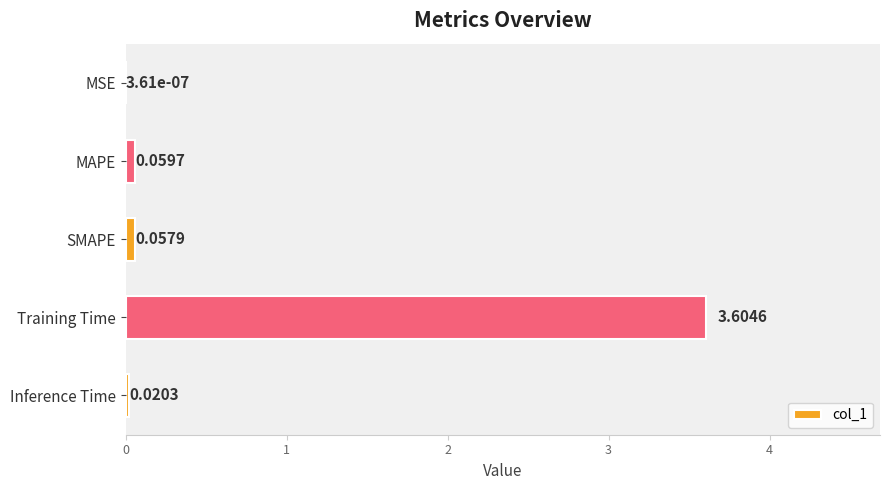

How many distinct data groups are displayed?

1